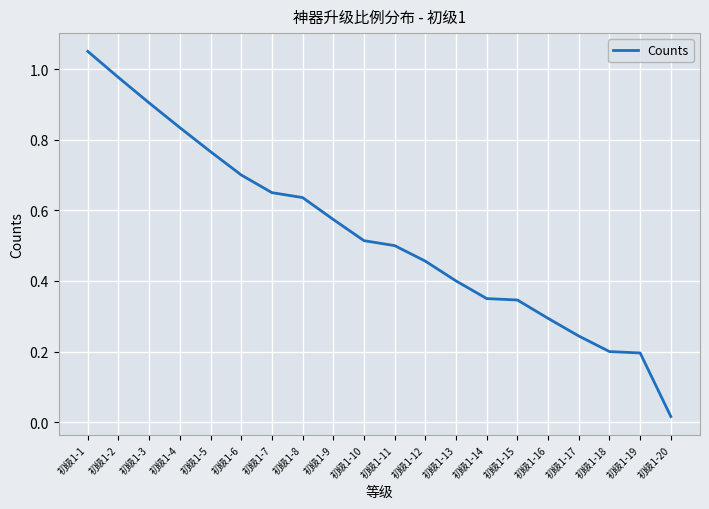

At which category does the chart reach its peak across all series?

初级1-1